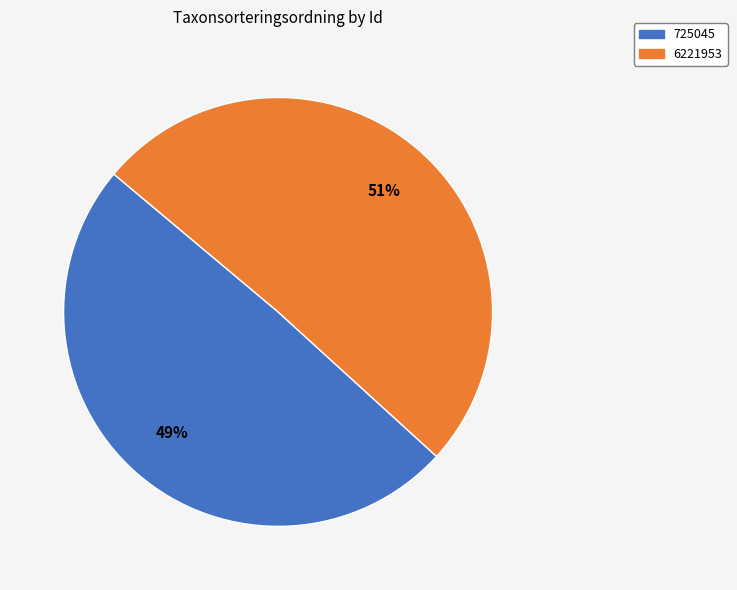

Which category has the smallest portion of the pie?

725045